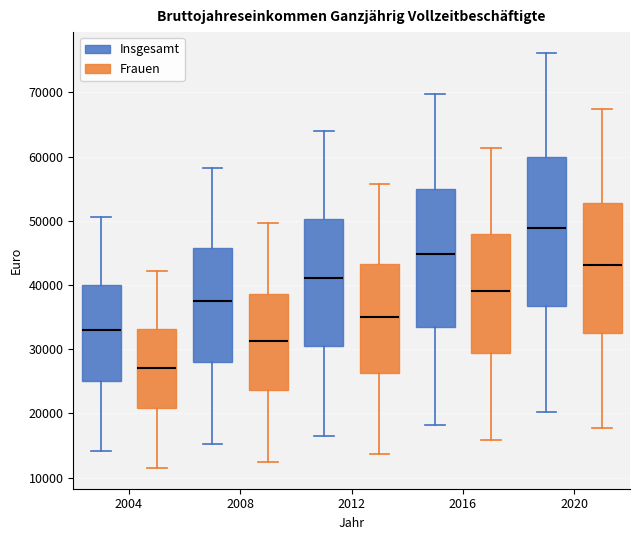

Reading left to right, read every box against the y-axis: the position of its median line, the range the box covers, and the ends of its whiskers. The values are not printed on the chart, so give them approximately, as read against the axis.

2004 (Insgesamt): median 33000, box 25000 to 40000, whiskers 14000 to 51000
2004 (Frauen): median 27000, box 21000 to 33000, whiskers 11000 to 42000
2008 (Insgesamt): median 38000, box 28000 to 46000, whiskers 15000 to 58000
2008 (Frauen): median 31000, box 24000 to 39000, whiskers 12000 to 50000
2012 (Insgesamt): median 41000, box 31000 to 50000, whiskers 16000 to 64000
2012 (Frauen): median 35000, box 26000 to 43000, whiskers 14000 to 56000
2016 (Insgesamt): median 45000, box 33000 to 55000, whiskers 18000 to 70000
2016 (Frauen): median 39000, box 29000 to 48000, whiskers 16000 to 61000
2020 (Insgesamt): median 49000, box 37000 to 60000, whiskers 20000 to 76000
2020 (Frauen): median 43000, box 33000 to 53000, whiskers 18000 to 67000